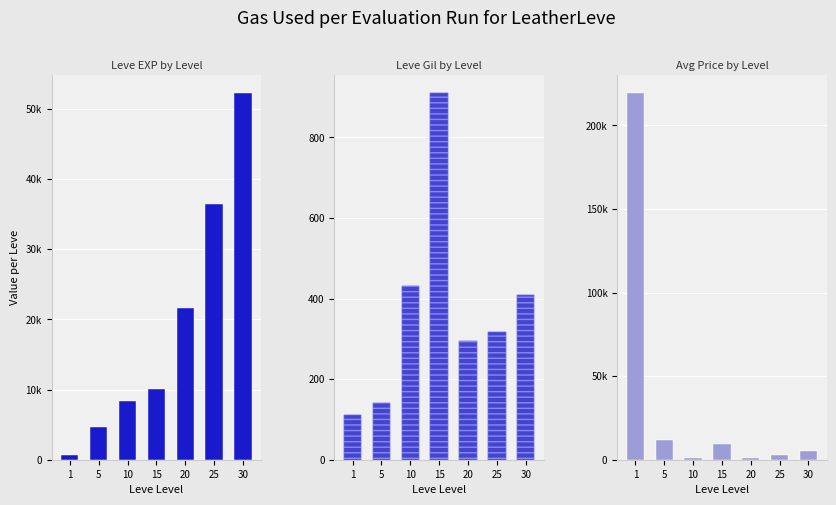

Reading left to right, what are all the values shown in this chart?

Leve EXP: 1=630	5=4660	10=8430	15=10100	20=21600	25=36390	30=52220
Leve Gil: 1=112	5=140	10=430	15=910	20=295	25=317	30=410
currentAveragePrice: 1=219285	5=12028	10=1200	15=9500	20=1009	25=3006	30=5000